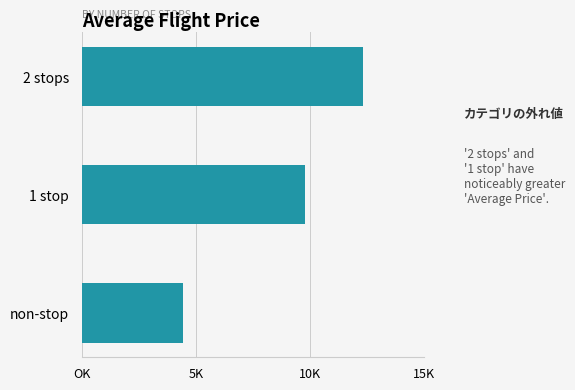

Are the bars horizontal?

Yes